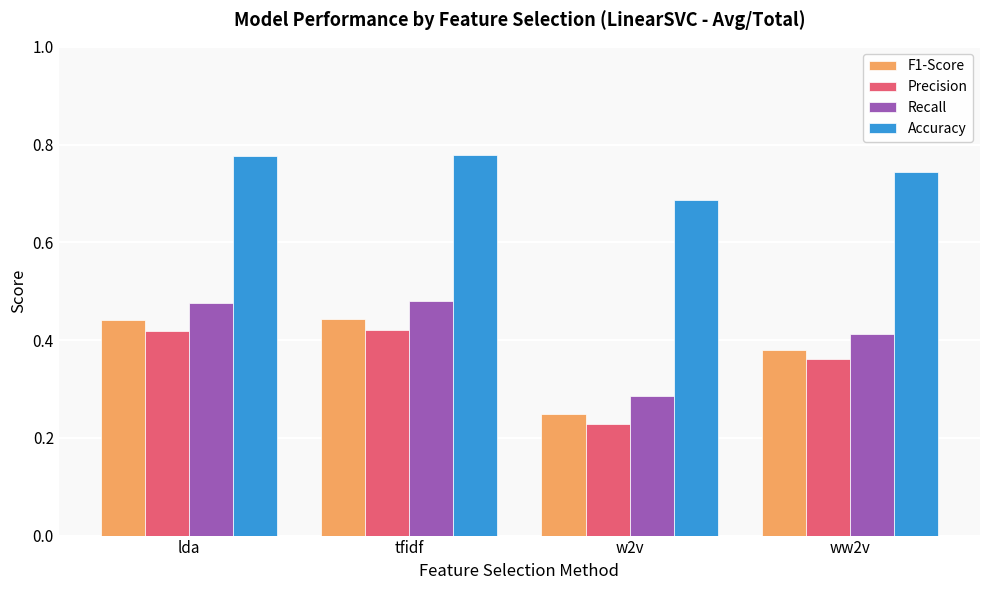

Does the chart contain stacked bars?

No